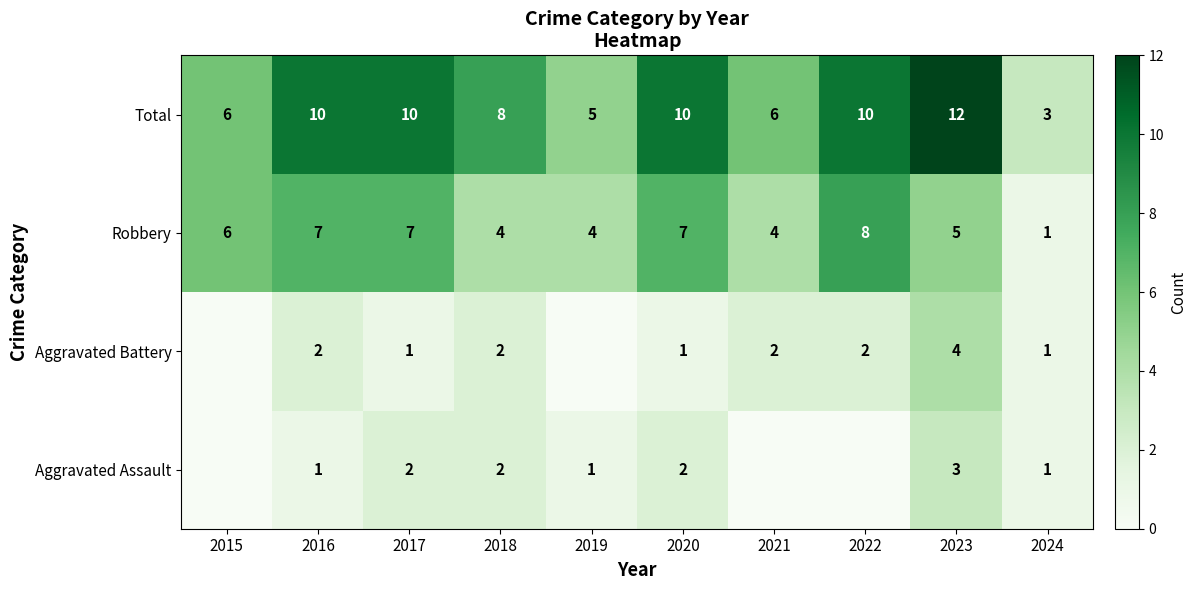

What is the sum of the Total values at 2024 and 2022?

13